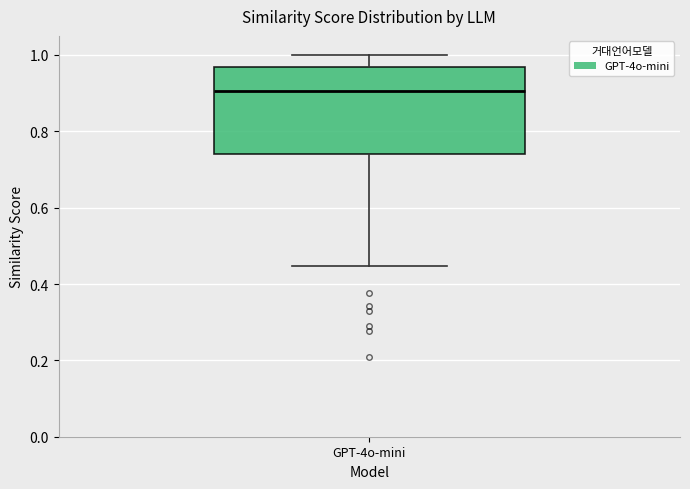

Read this box plot against the y-axis: the position of the median line, the range covered by the box, and the ends of both whiskers. The values are not printed on the chart, so give them approximately, as read against the axis.

median 0.90, box 0.74 to 0.96, whiskers 0.44 to 1.00